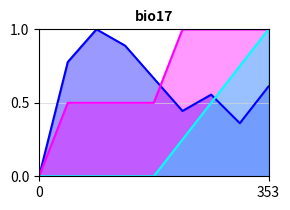

Reading left to right, list all the values displayed in this chart.

isite: 0.0	0.8	1.0	0.9	0.7	0.4	0.6	0.4	0.6
neighbor_num: 0.0	0.5	0.5	0.5	0.5	1.0	1.0	1.0	1.0
front_index: 0.0	0.0	0.0	0.0	0.0	0.2	0.5	0.8	1.0